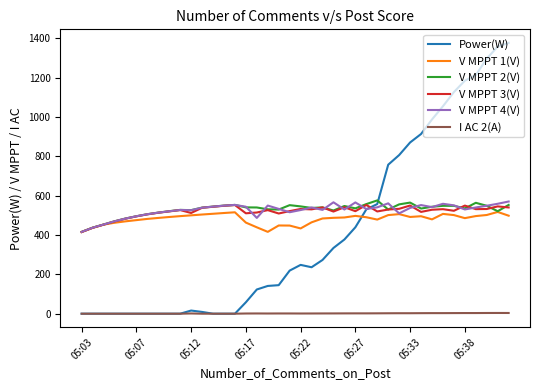

What is the difference between the second highest and second lowest values in the V MPPT 3(V) series?

116.0